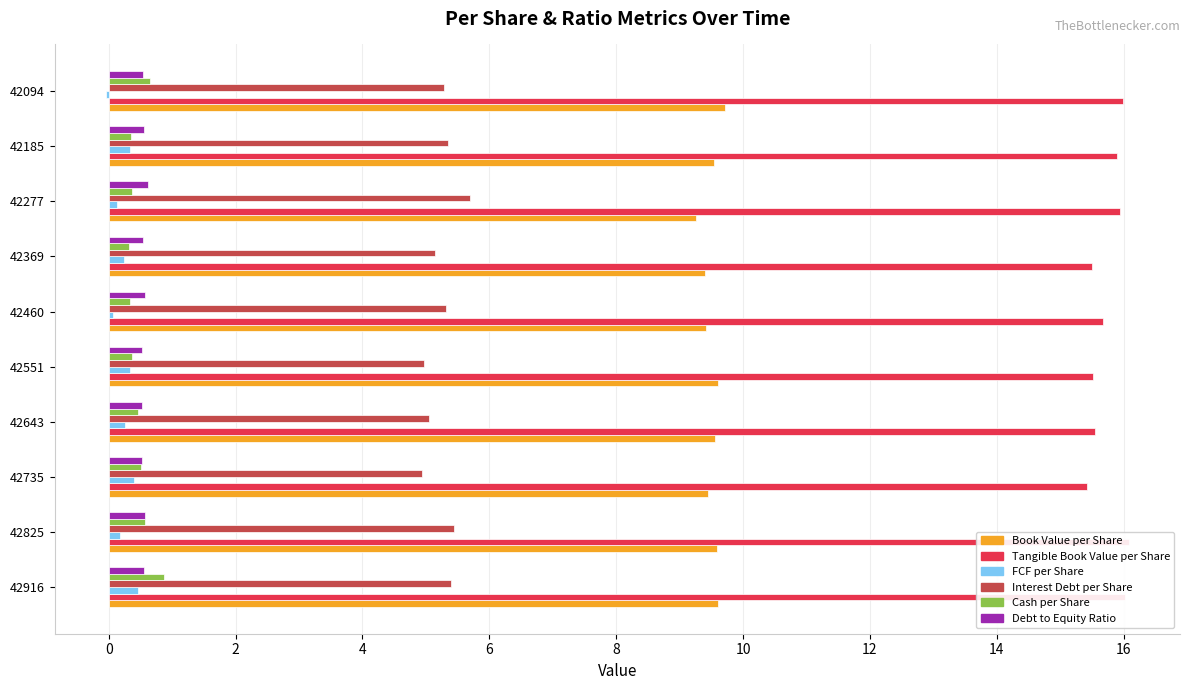

What are all the series names shown in the legend?

Book Value per Share, Tangible Book Value per Share, FCF per Share, Interest Debt per Share, Cash per Share, Debt to Equity Ratio